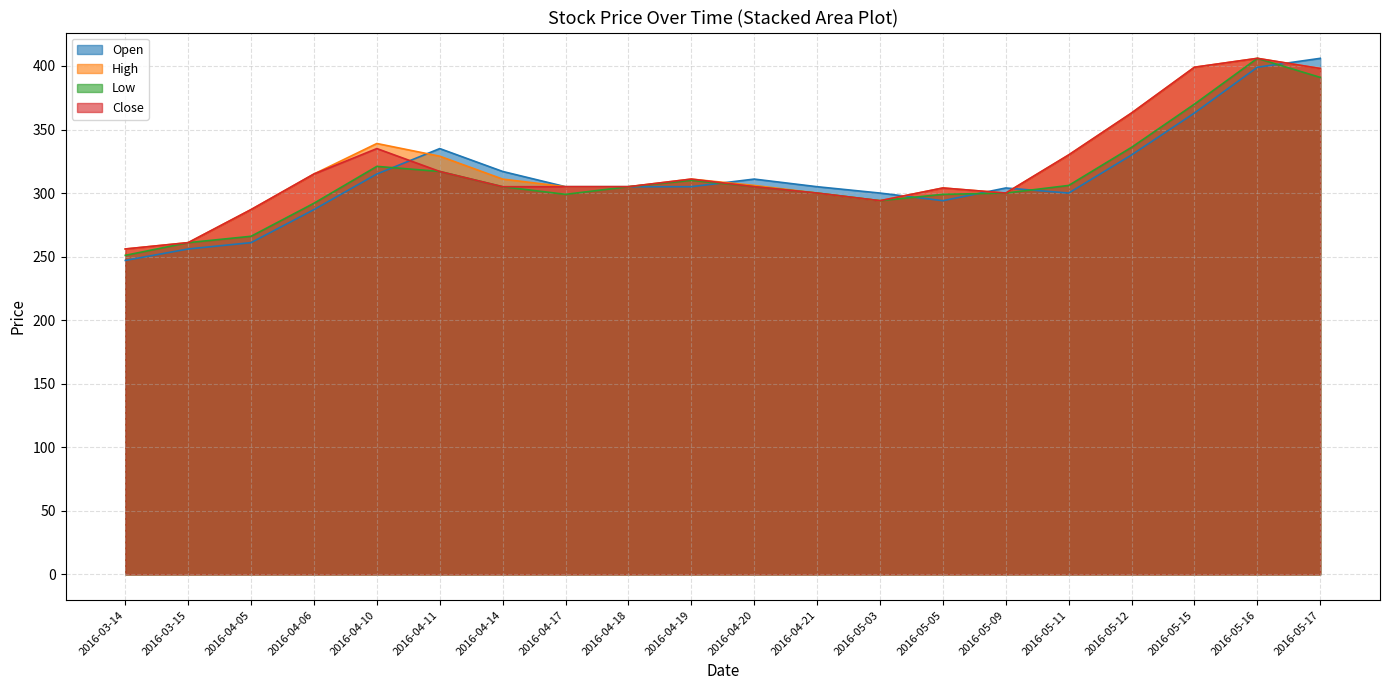

How many lines are shown in the chart?

4